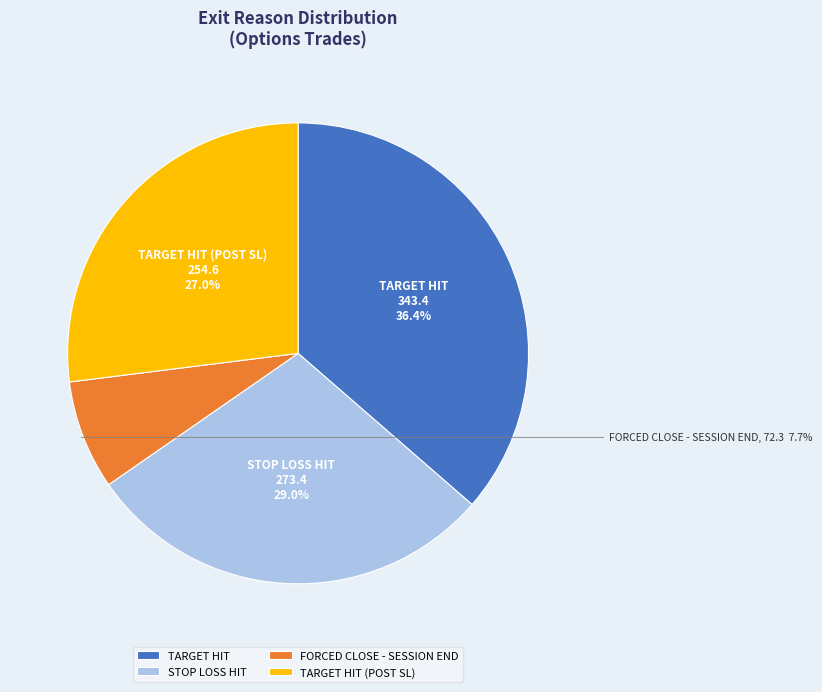

Approximately how many times larger is the value at FORCED CLOSE - SESSION END compared to TARGET HIT (POST SL)?

0.3